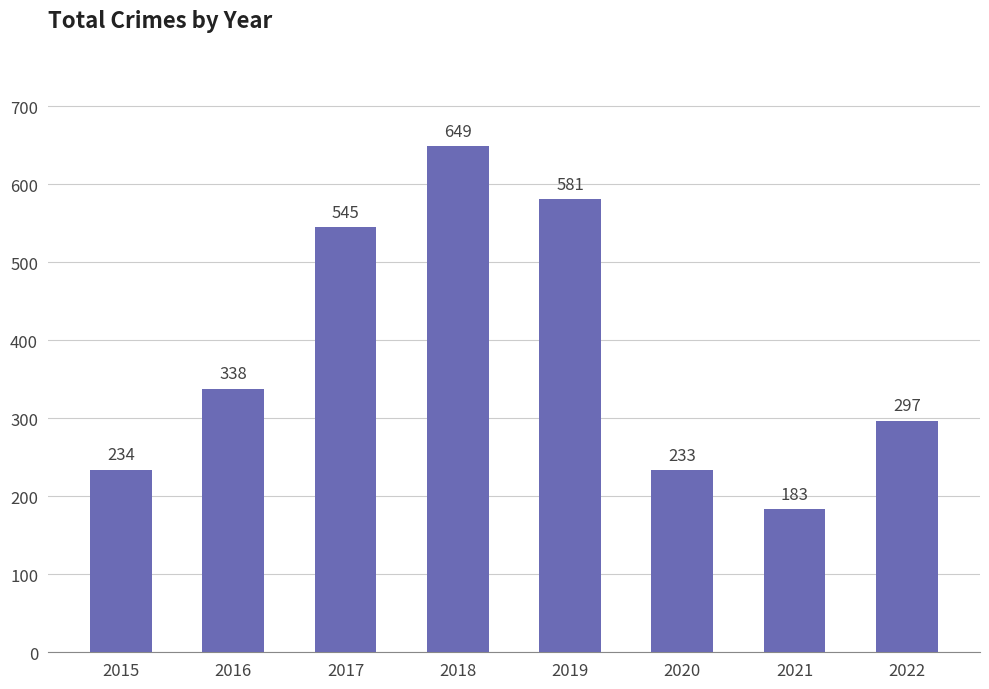

How many bars are there in total?

8